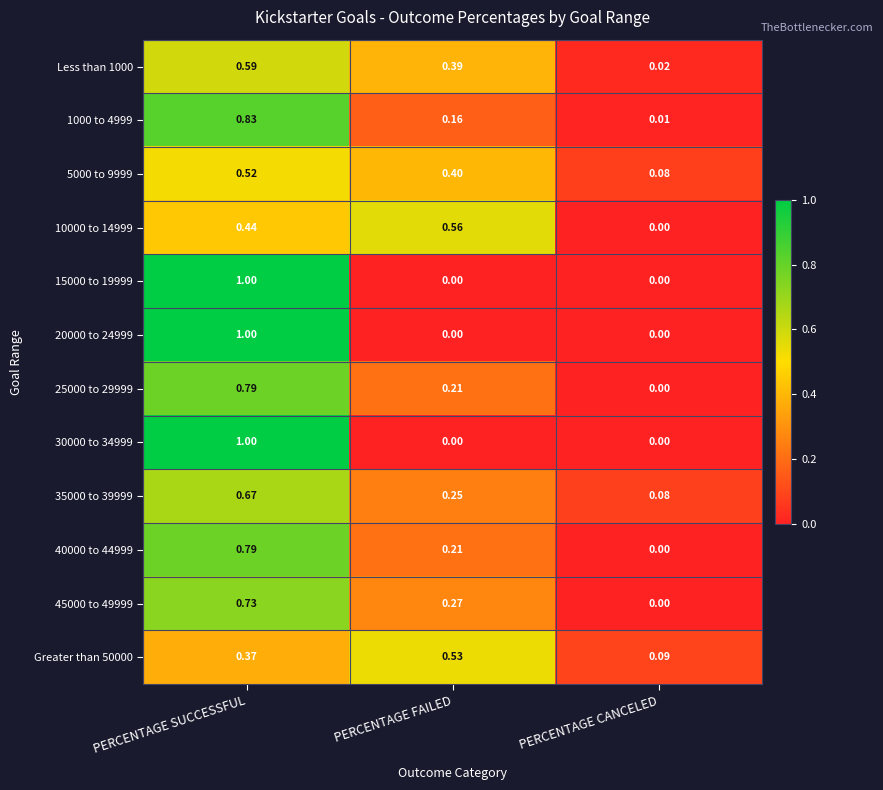

Which category has the lowest value in the 40000 to 44999 series?

PERCENTAGE CANCELED